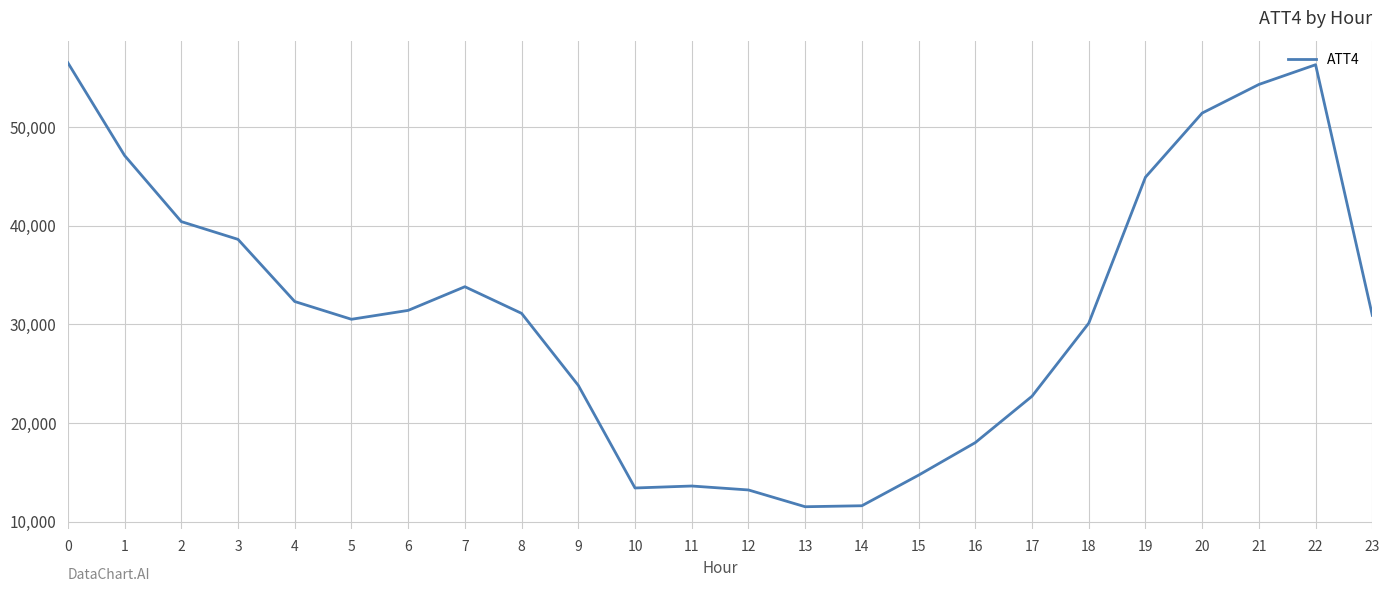

What is the greatest value displayed?

56500